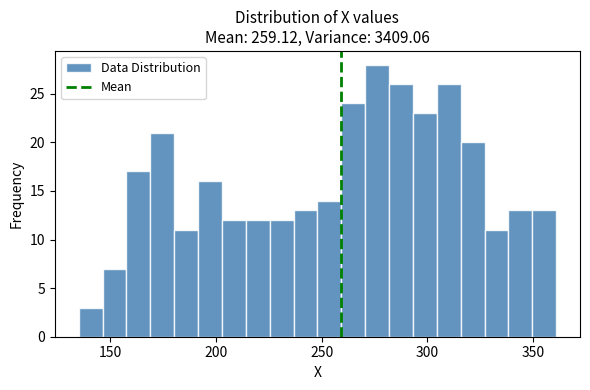

Around what value on the x-axis is the tallest bar? Give the approximate position of its centre, as read against the axis.

275